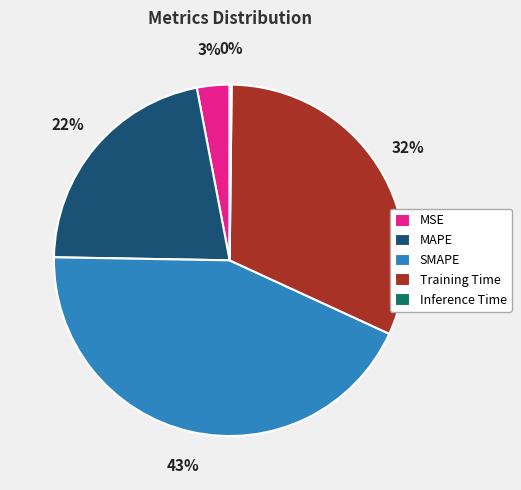

True or false: SMAPE accounts for 55% of the total.

False